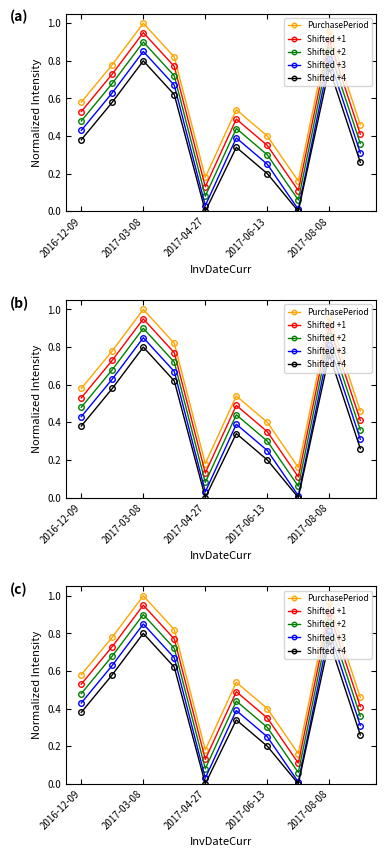

Is this an area chart (filled region under the line)?

No